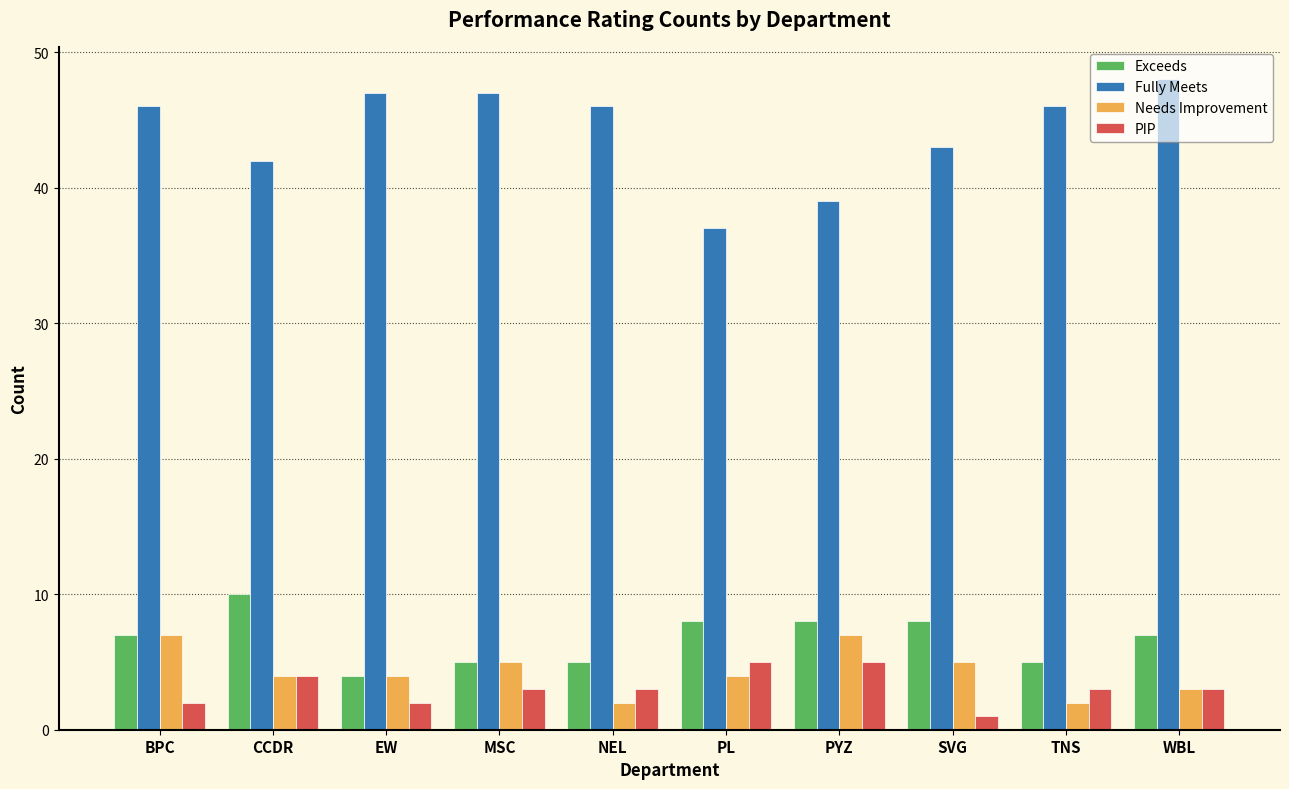

Reading left to right, what are all the values shown in this chart?

Exceeds: BPC=7	CCDR=10	EW=4	MSC=5	NEL=5	PL=8	PYZ=8	SVG=8	TNS=5	WBL=7
Fully Meets: BPC=46	CCDR=42	EW=47	MSC=47	NEL=46	PL=37	PYZ=39	SVG=43	TNS=46	WBL=48
Needs Improvement: BPC=7	CCDR=4	EW=4	MSC=5	NEL=2	PL=4	PYZ=7	SVG=5	TNS=2	WBL=3
PIP: BPC=2	CCDR=4	EW=2	MSC=3	NEL=3	PL=5	PYZ=5	SVG=1	TNS=3	WBL=3